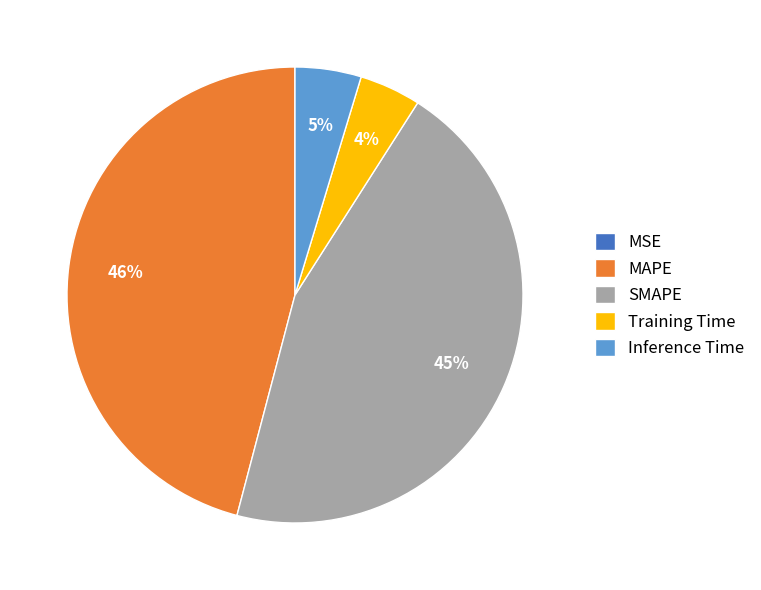

Which has a higher value, Inference Time or MAPE?

MAPE